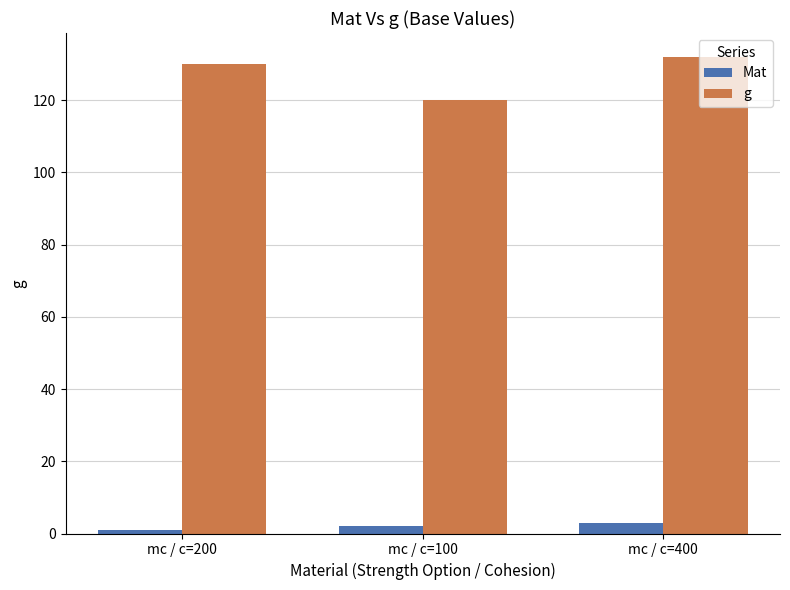

At how many categories does at least one series exceed 89?

3